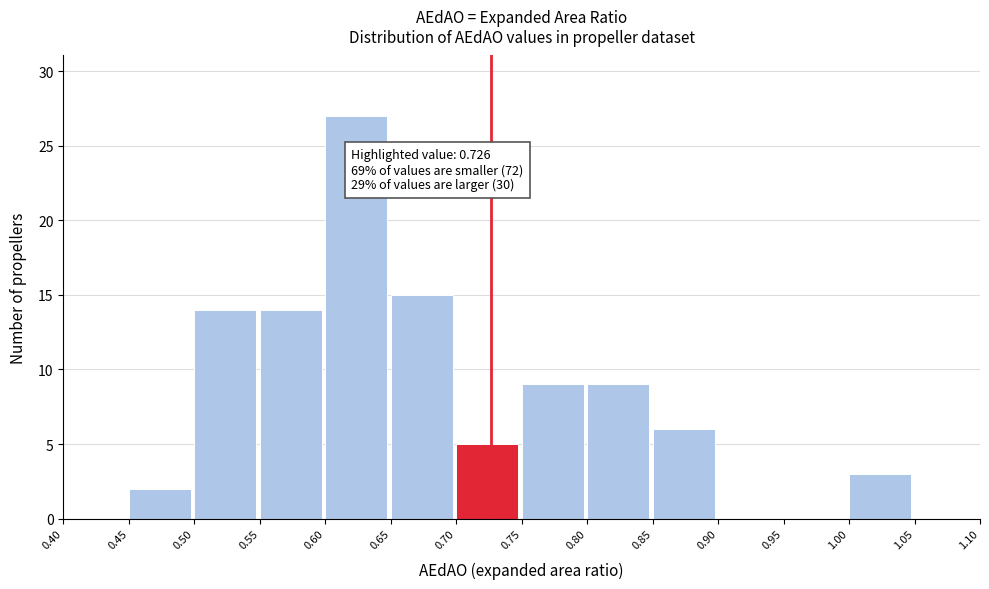

Which range on the x-axis has the tallest bar?

0.60 to 0.65